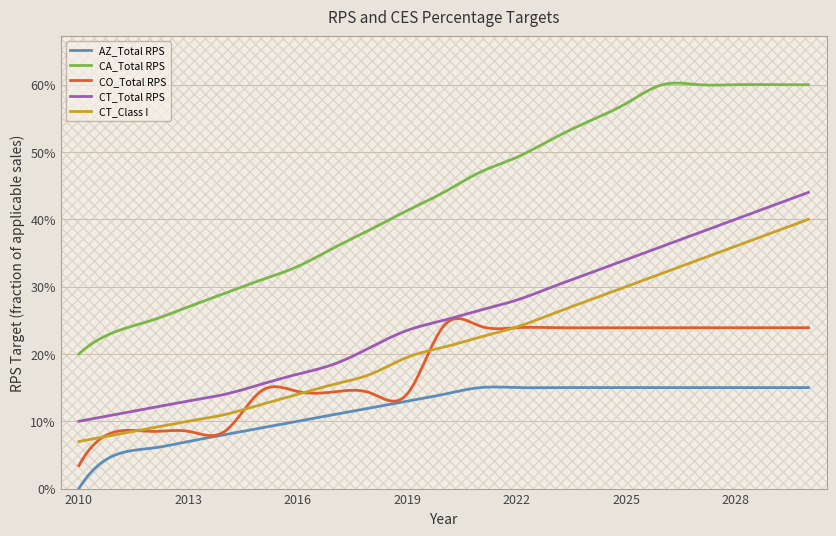

What are all the series names shown in the legend?

AZ_Total RPS, CA_Total RPS, CO_Total RPS, CT_Total RPS, CT_Class I